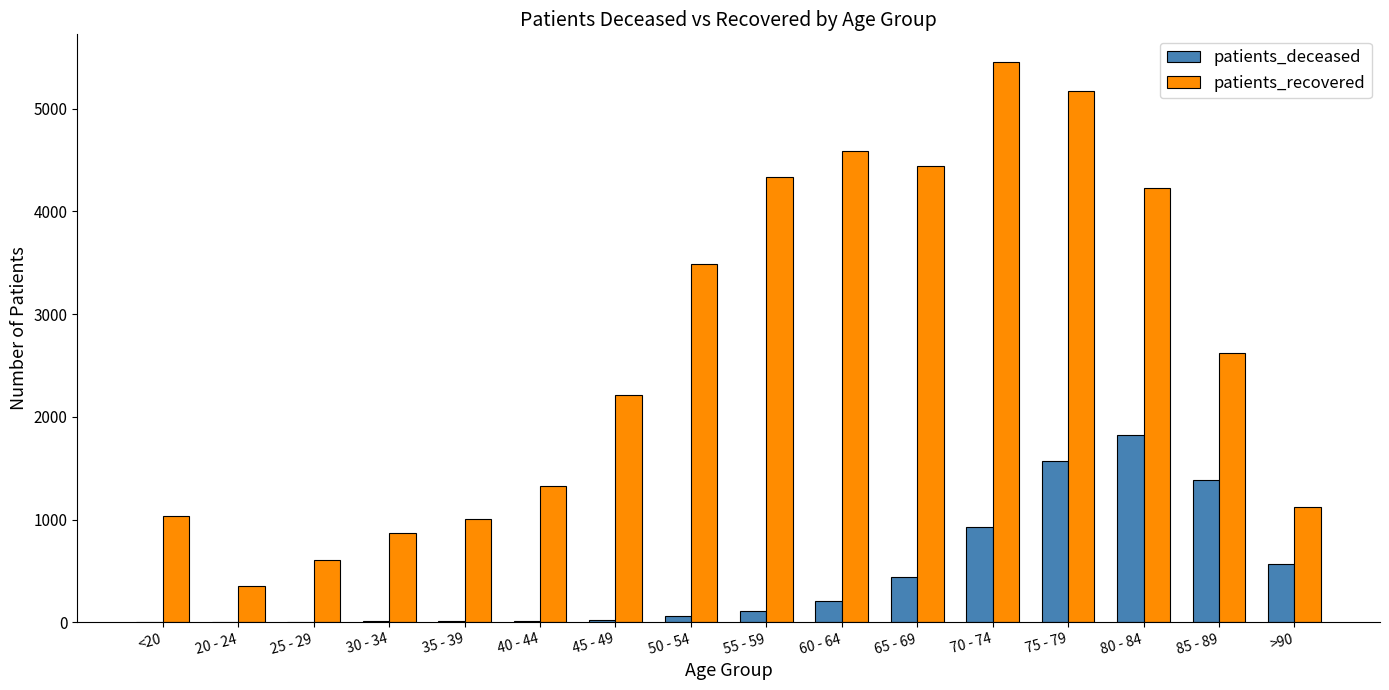

Where is patients_recovered nearest to the value 2900?

85 - 89